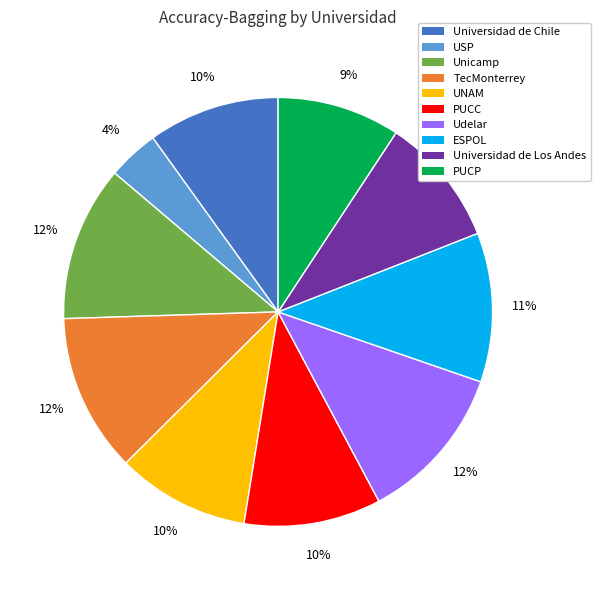

Is it true that Udelar is 12% of the pie?

True